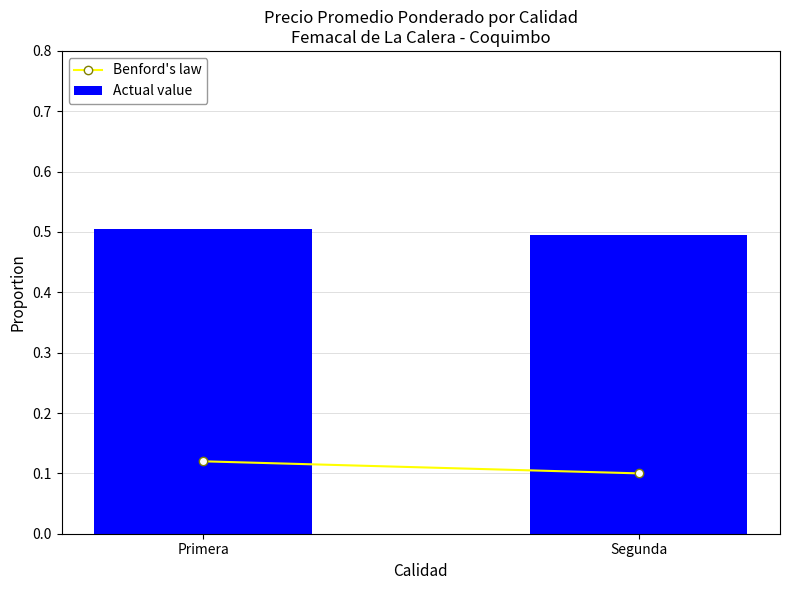

What is the smallest value displayed?

0.5